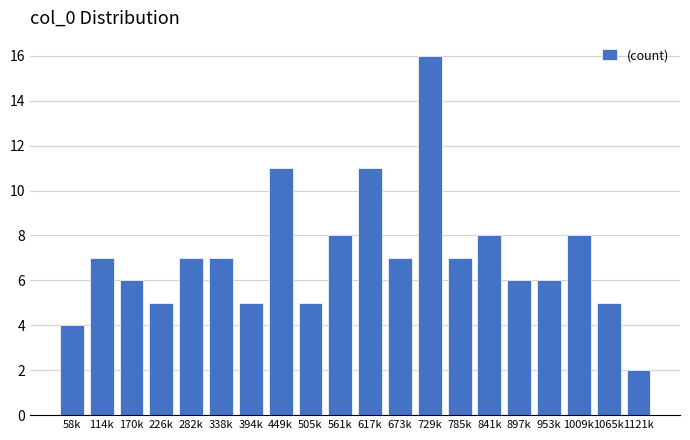

Reading left to right, list all the values displayed in this chart.

4	7	6	5	7	7	5	11	5	8	11	7	16	7	8	6	6	8	5	2